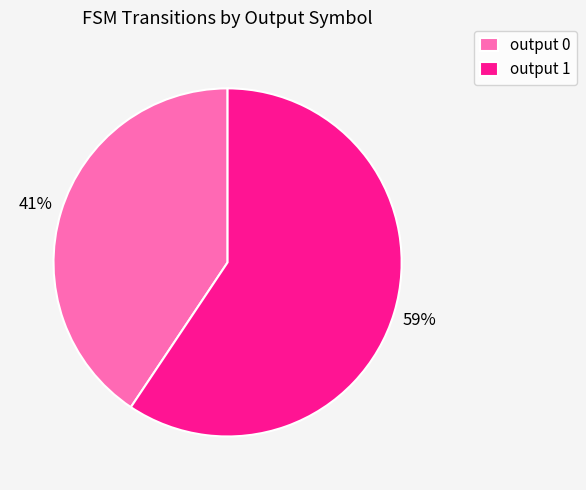

Count the number of slices in the pie.

2